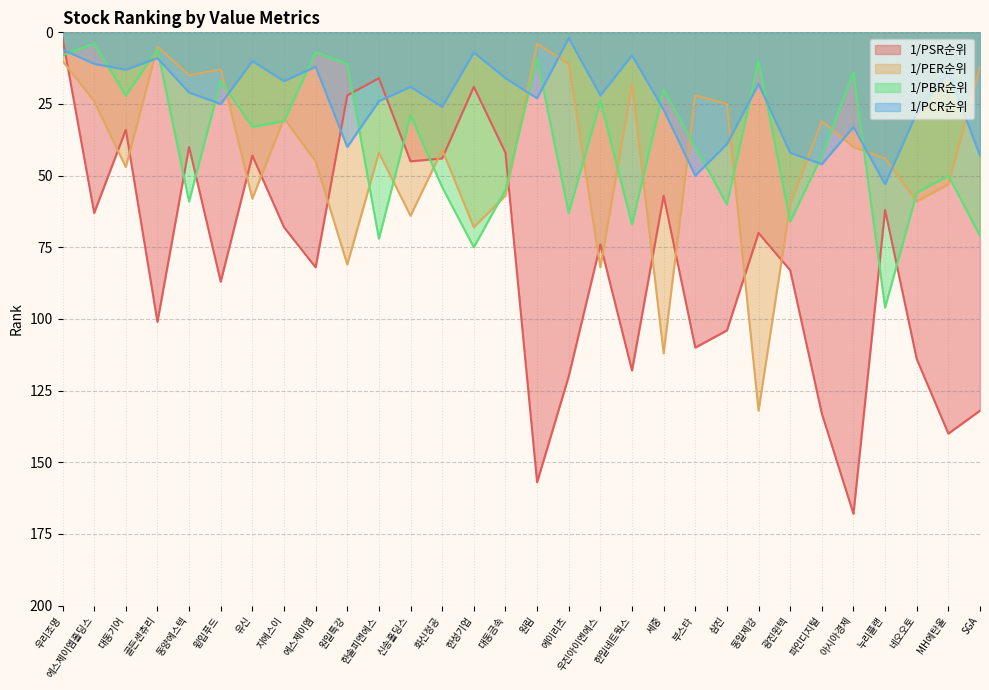

How many lines are shown in the chart?

4